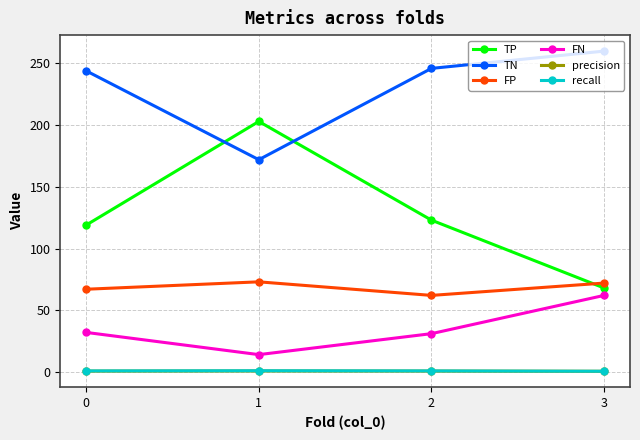

True or false: recall and FP cross at least once.

False